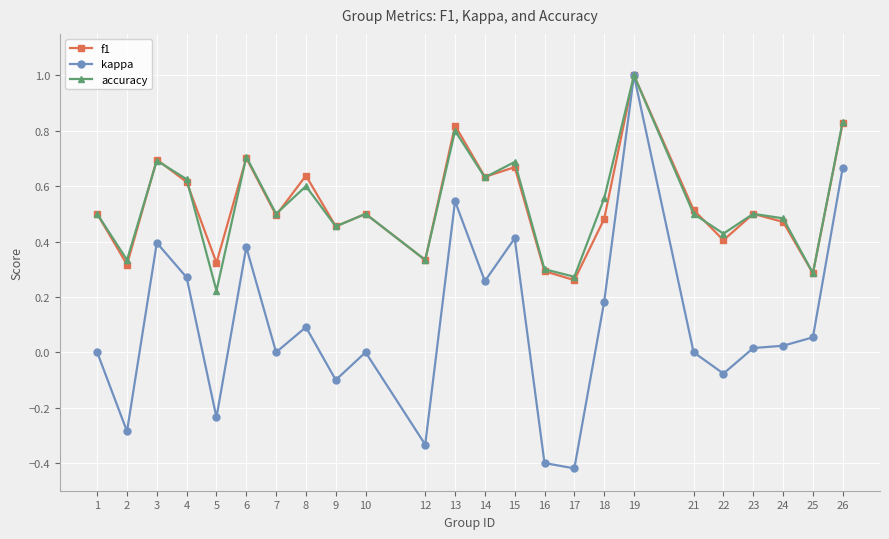

Which series has the largest range (max minus min)?

kappa